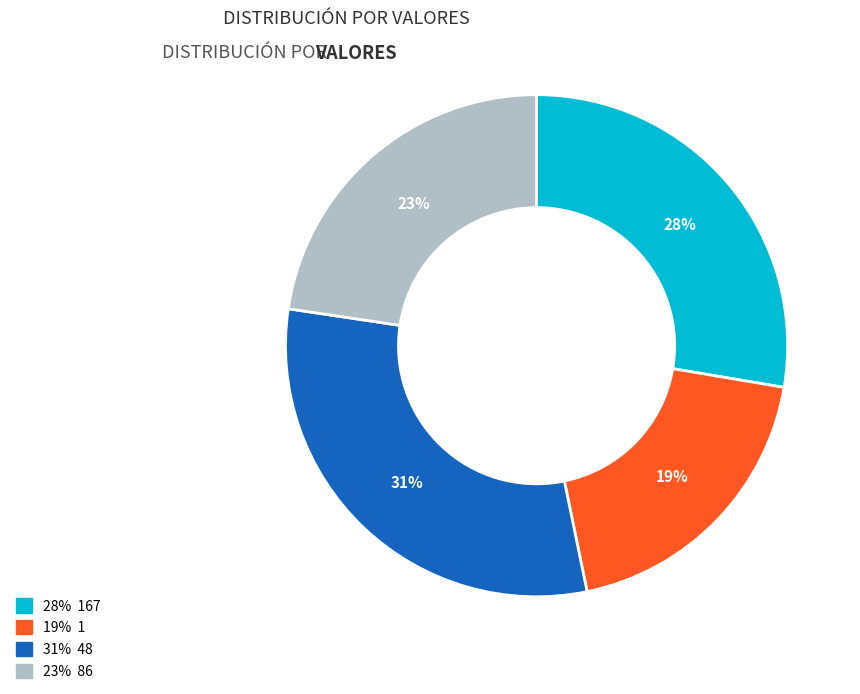

How many segments does this pie chart have?

4